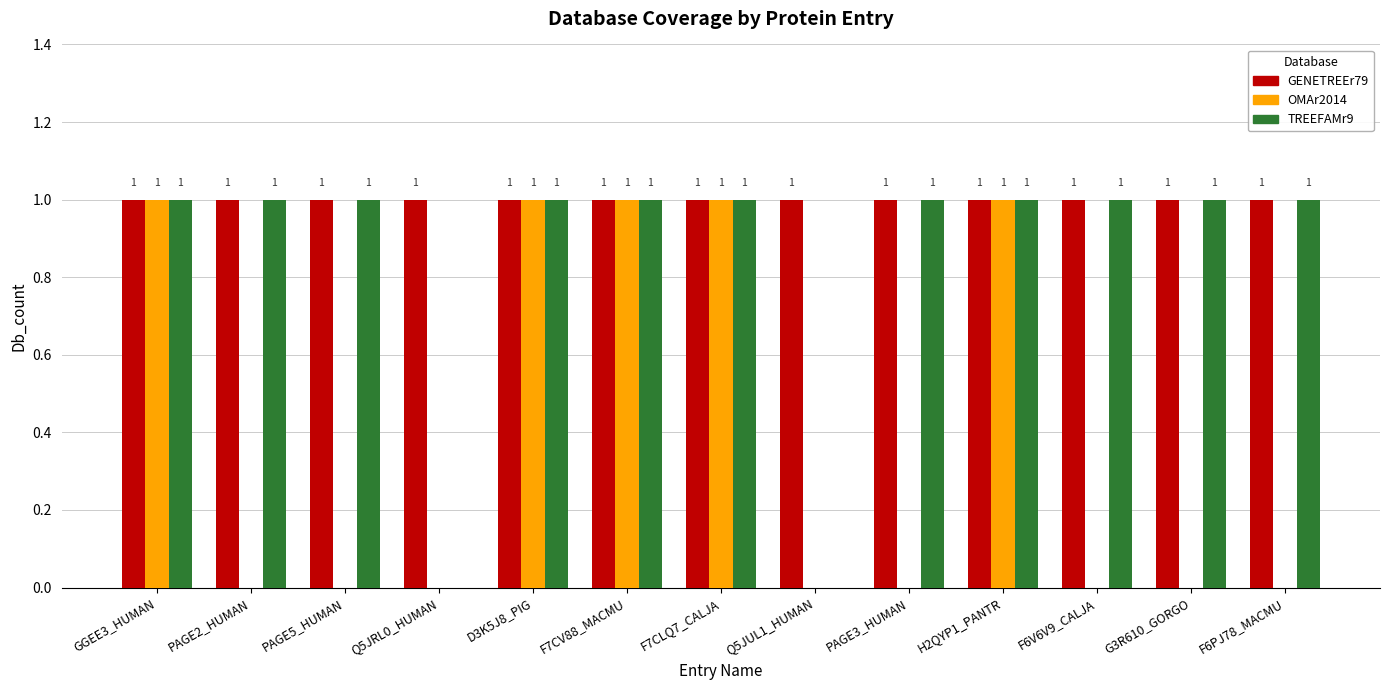

How many categories are shown in the chart?

13